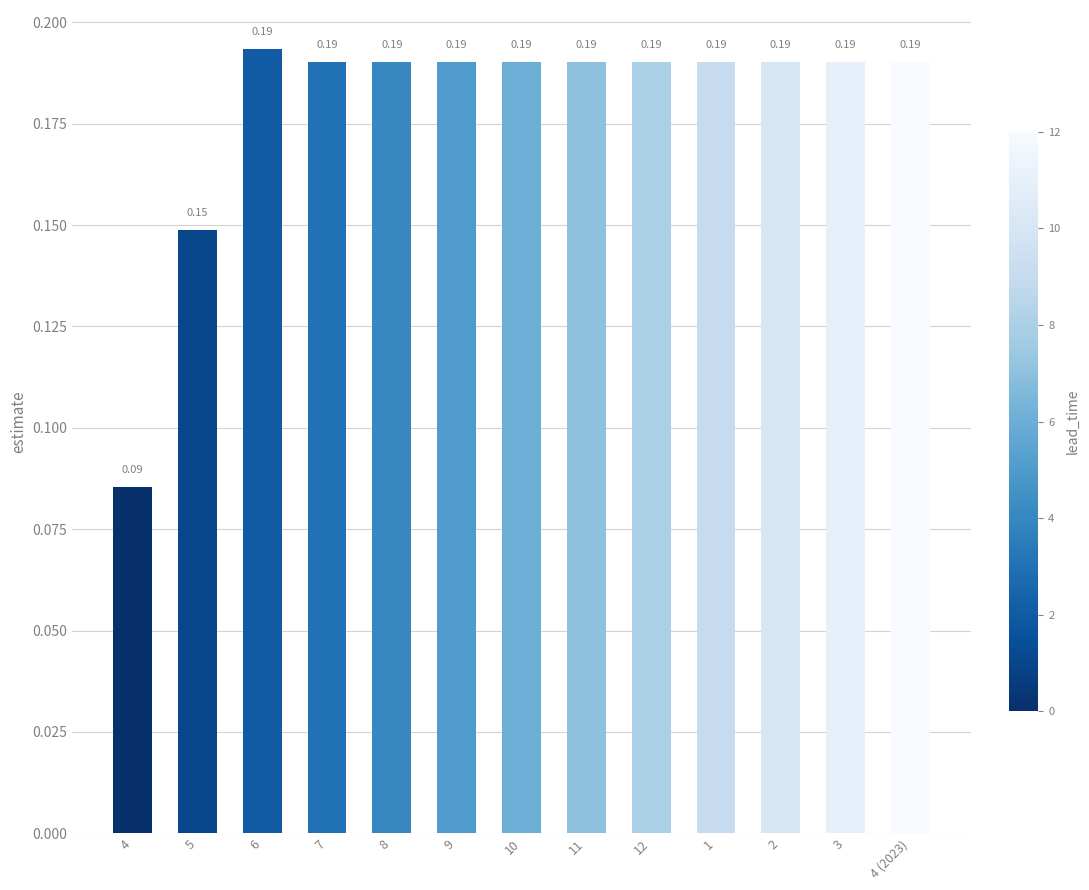

True or false: the data shows 0.1 at 10.

False